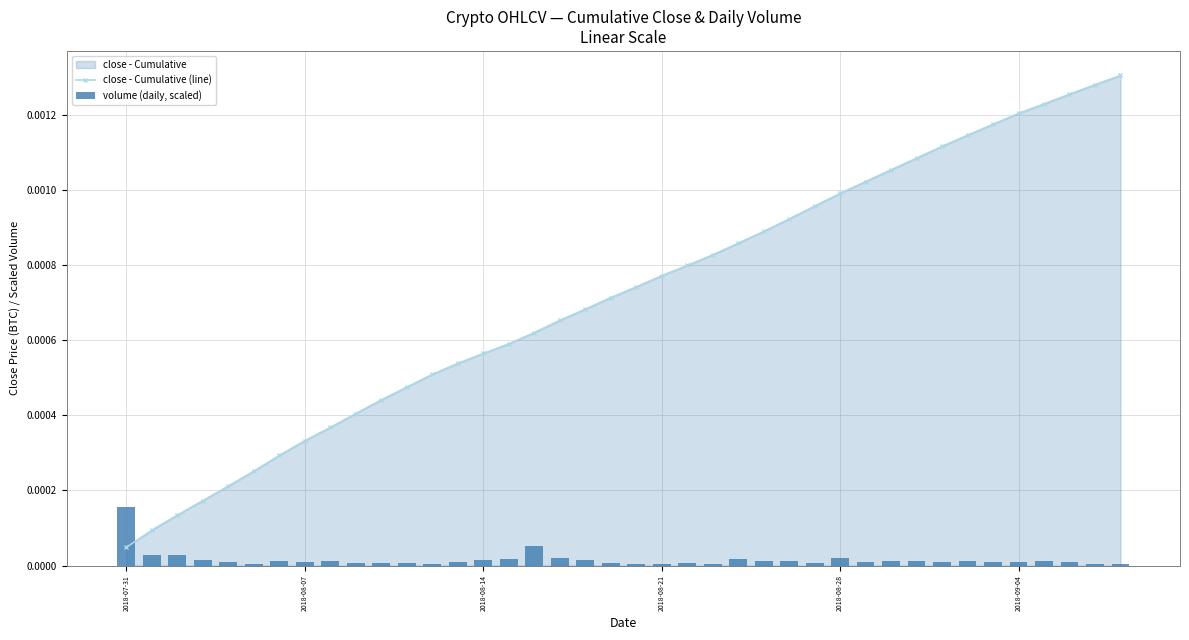

Which series has the largest total across all categories?

close - Cumulative (line)